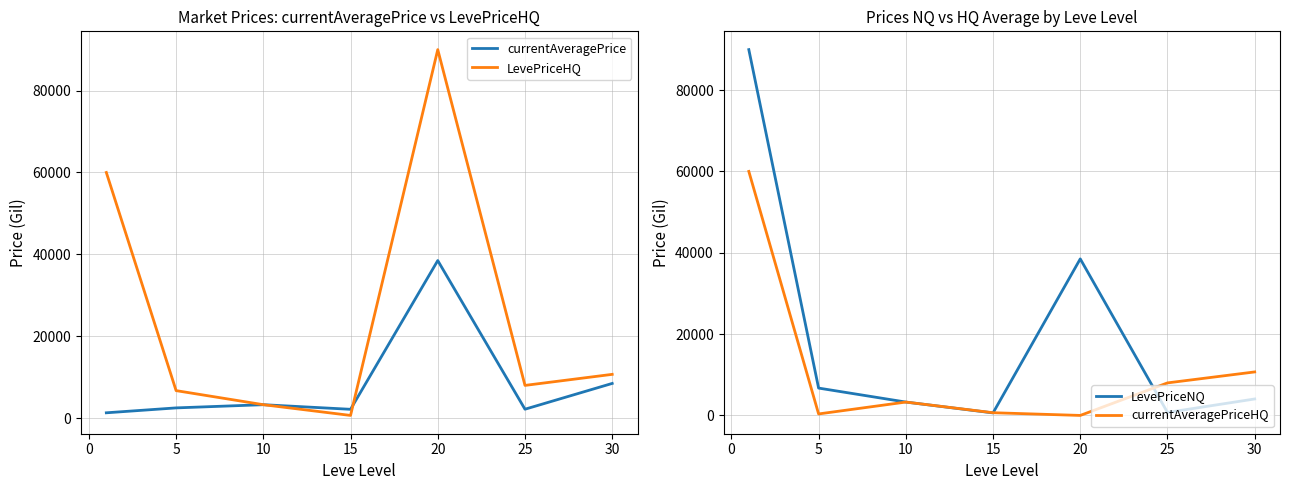

What is the maximum value for LevePriceHQ?

90000.0